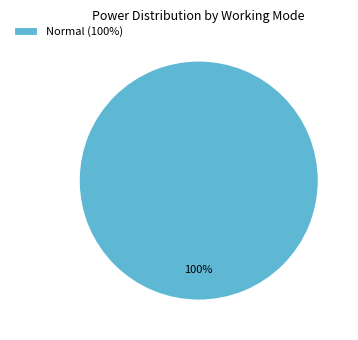

True or false: Normal (100%) accounts for 100% of the total.

True